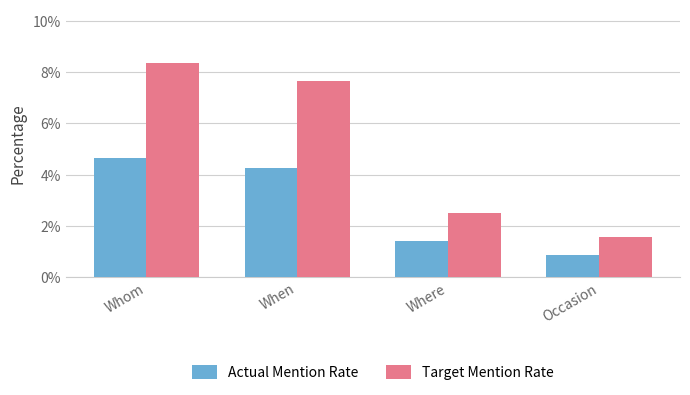

What position from the left is Where?

3